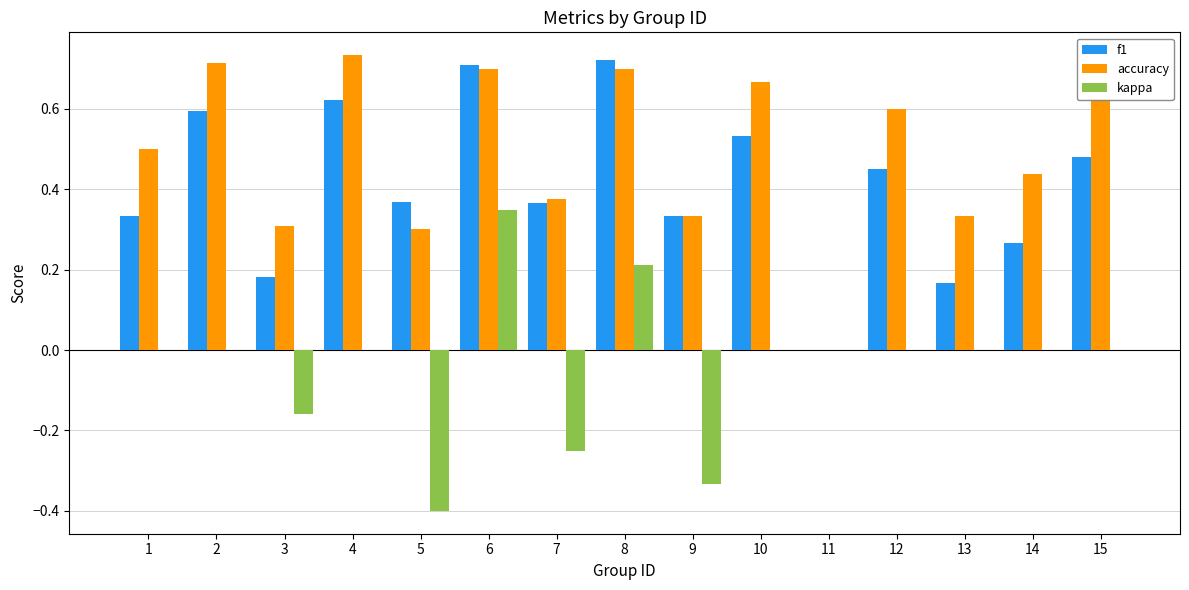

Between 7 and 10, which series saw the biggest shift?

accuracy